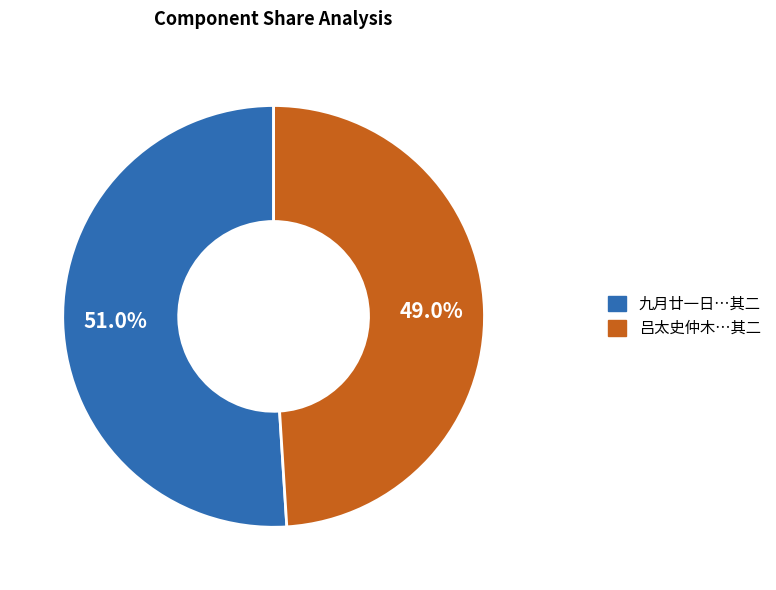

Does 吕太史仲木…其二 represent more than half of the total?

No